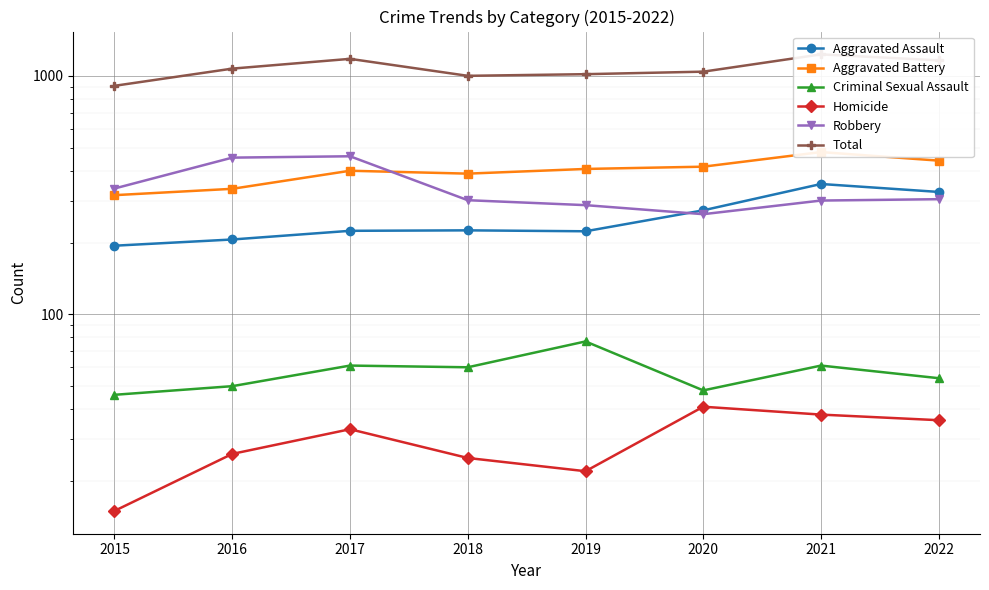

What is the value of the Aggravated Battery point at the 6th from the left?

416